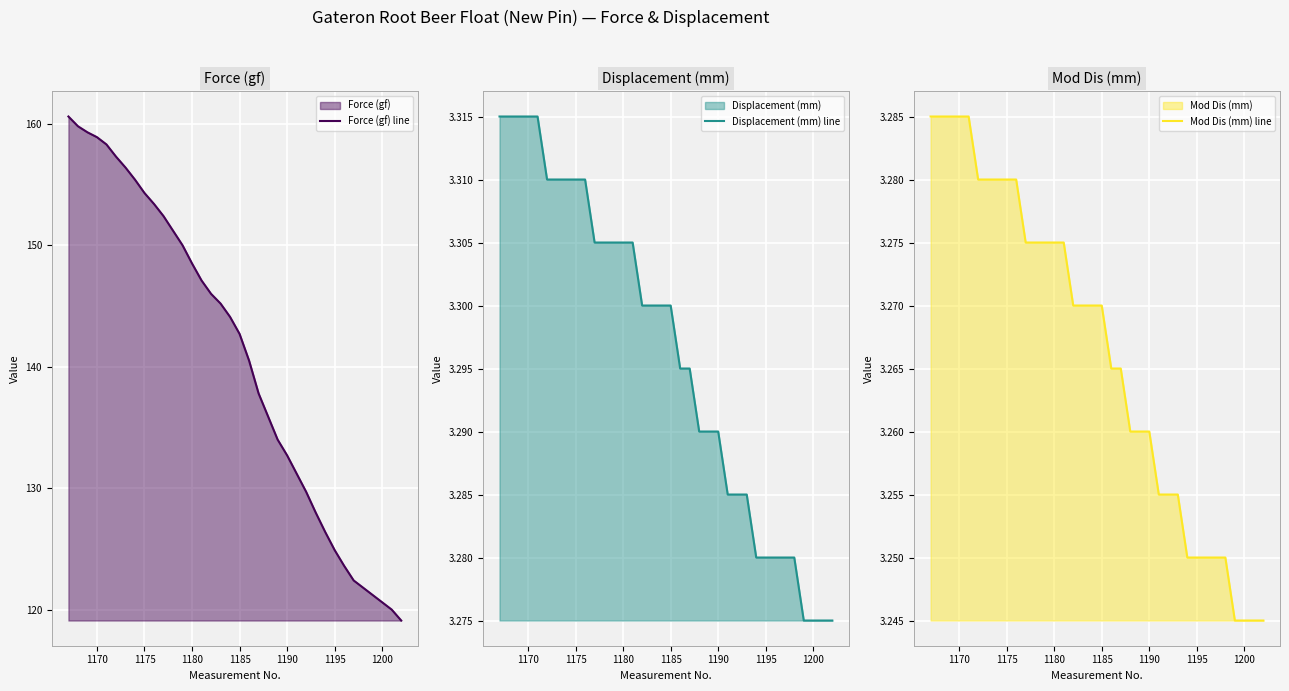

True or false: Force (gf) line and Mod Dis (mm) line intersect in this chart.

False